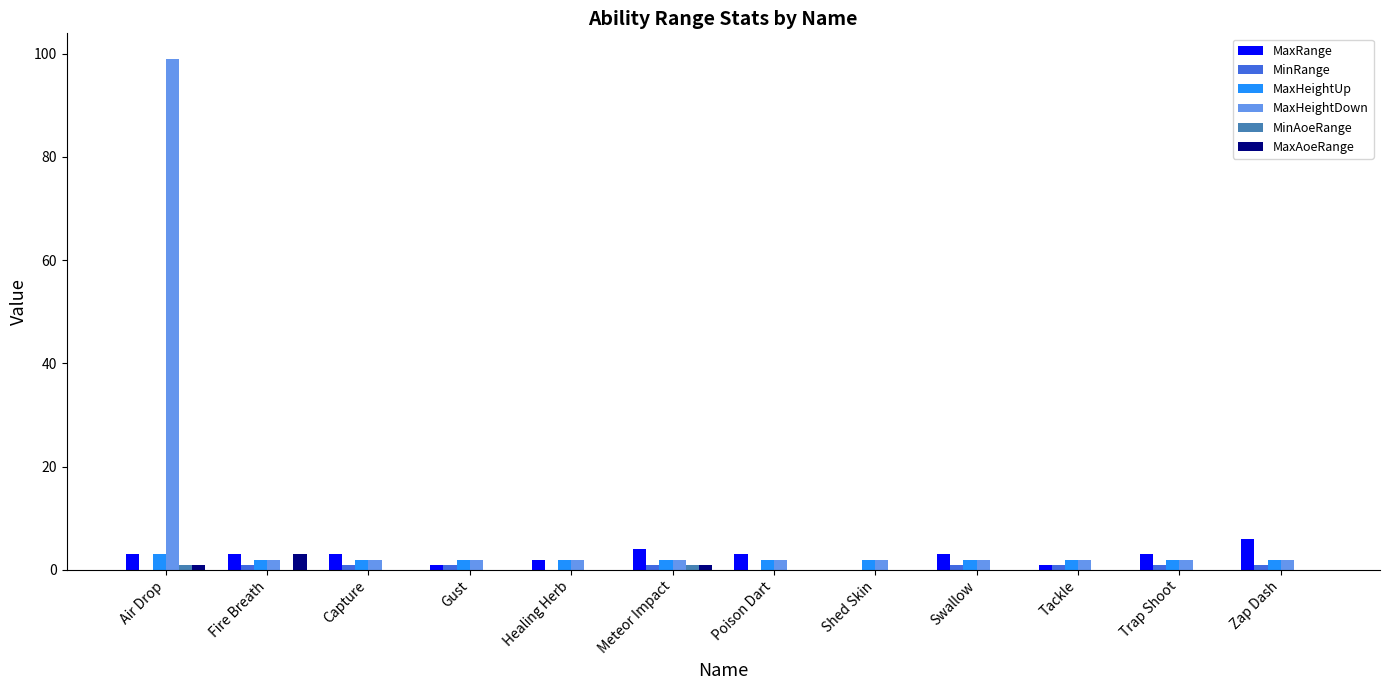

What is the maximum value shown in the chart?

99